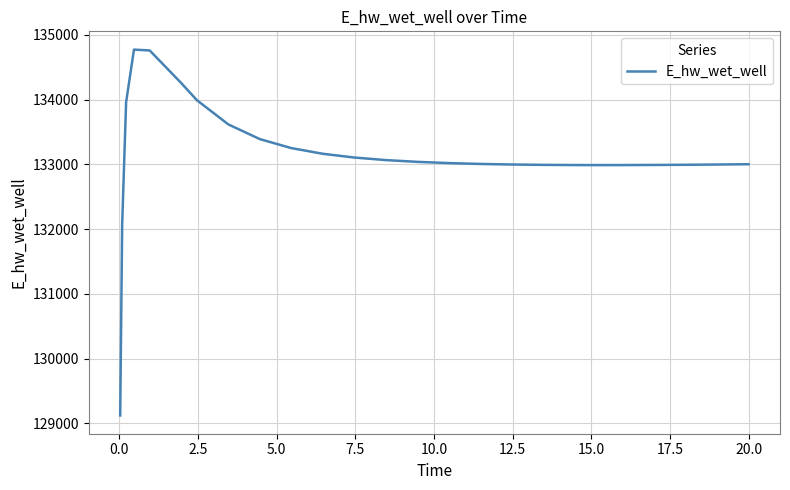

What is the greatest value displayed?

134773.7